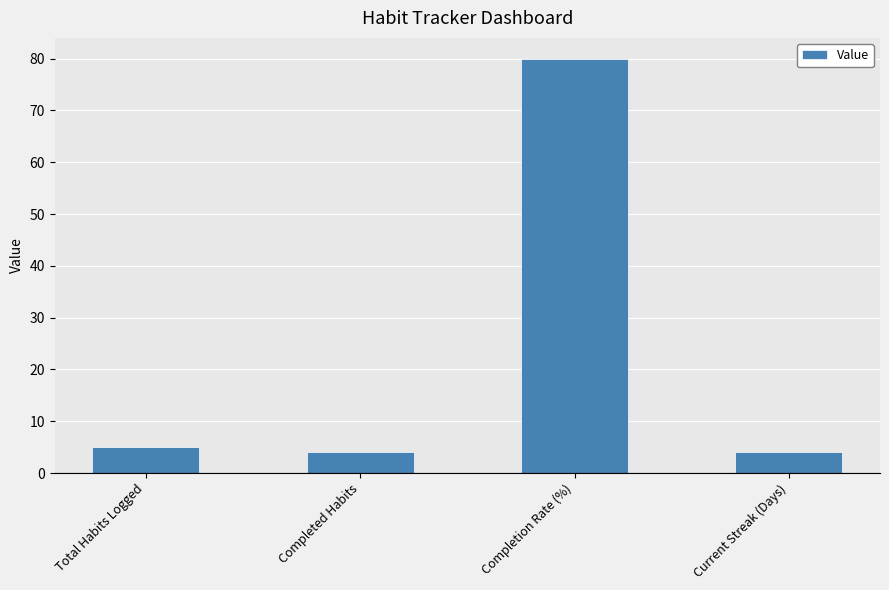

Is it true that the value at Completed Habits is 4?

True